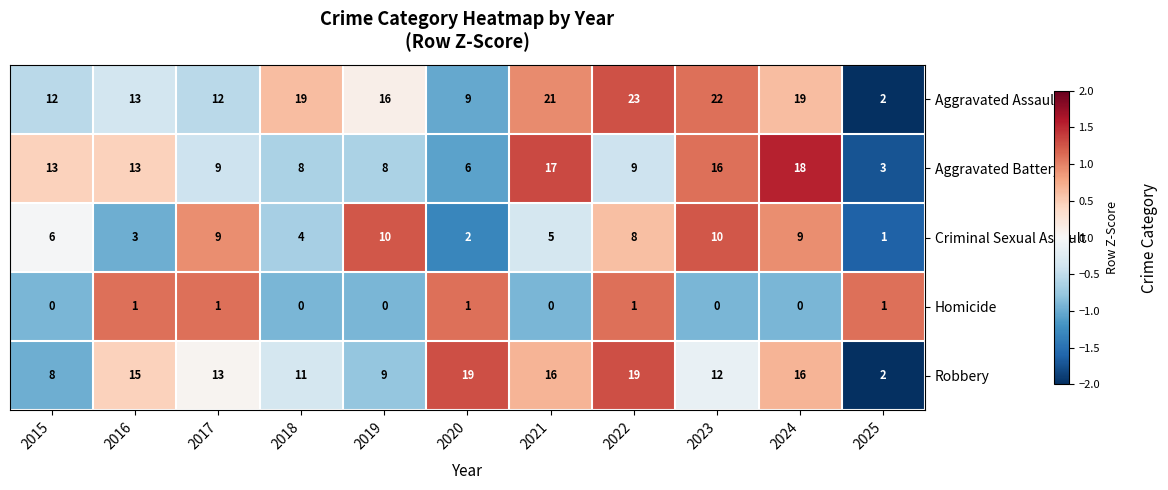

What is the difference between the highest and lowest values at 2018?

19